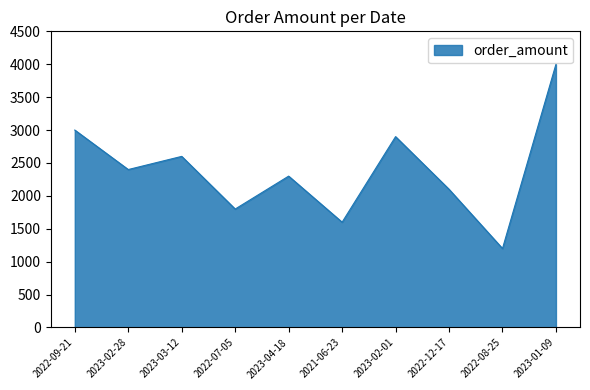

At which category does the data reach its first local valley?

2023-02-28